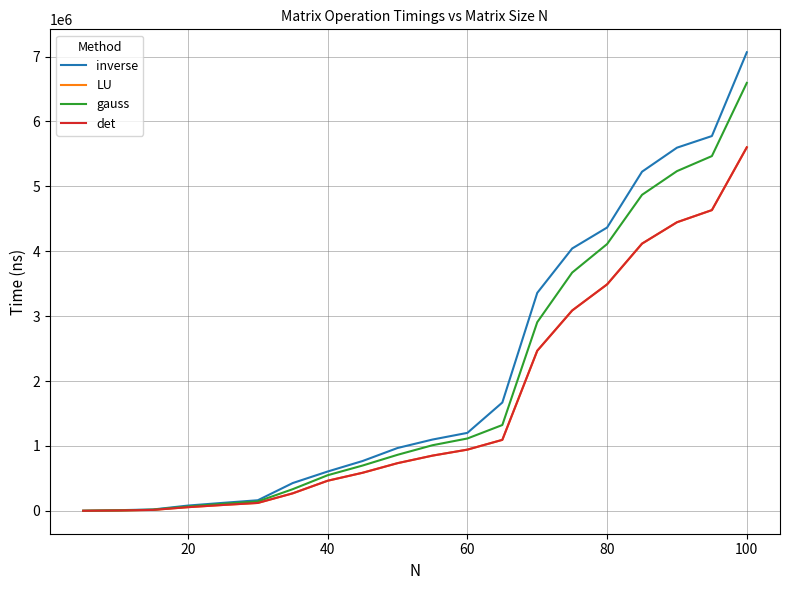

What is the greatest value displayed?

7066602